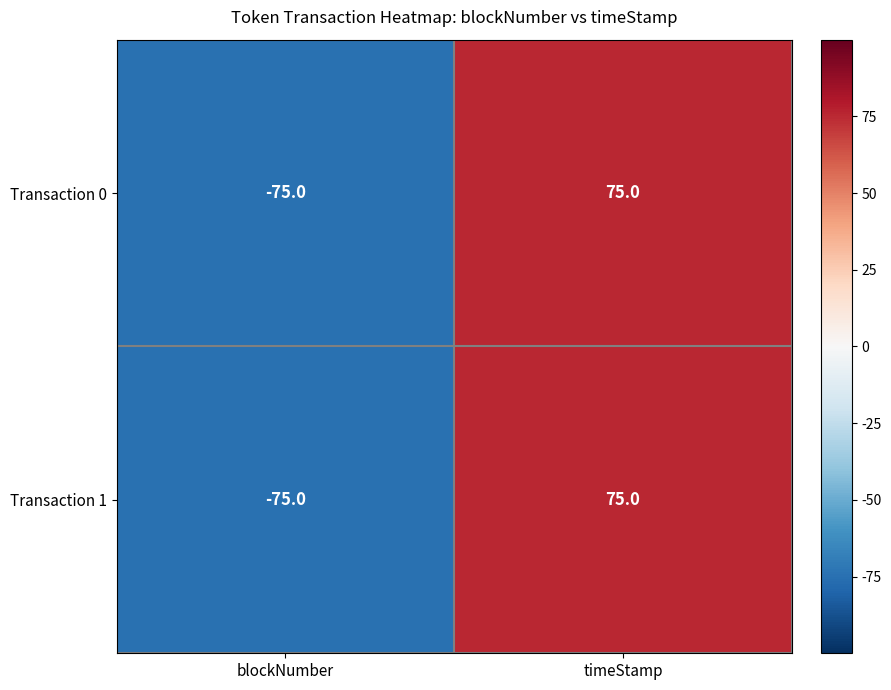

What is the difference between the Transaction 0 values at blockNumber and timeStamp?

150